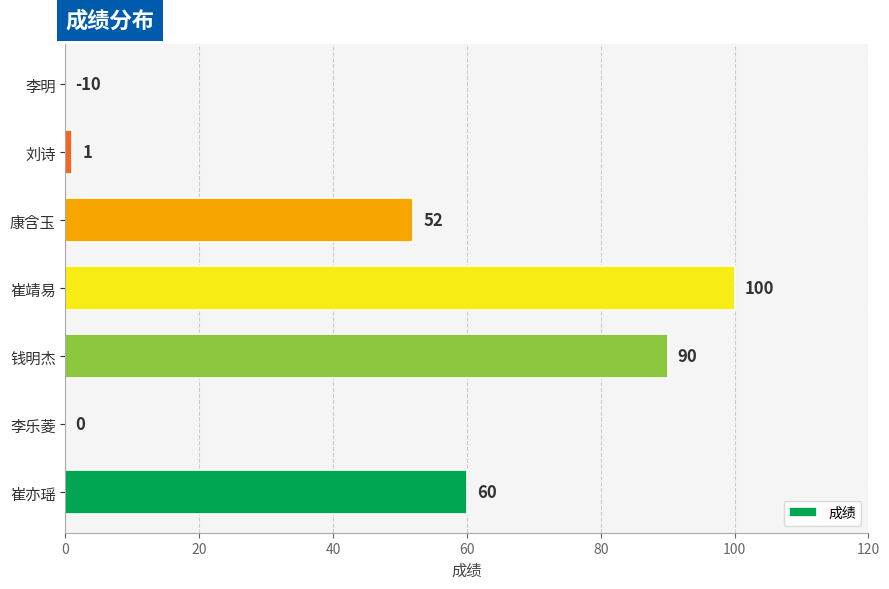

At which label is the value closest to 50?

康含玉